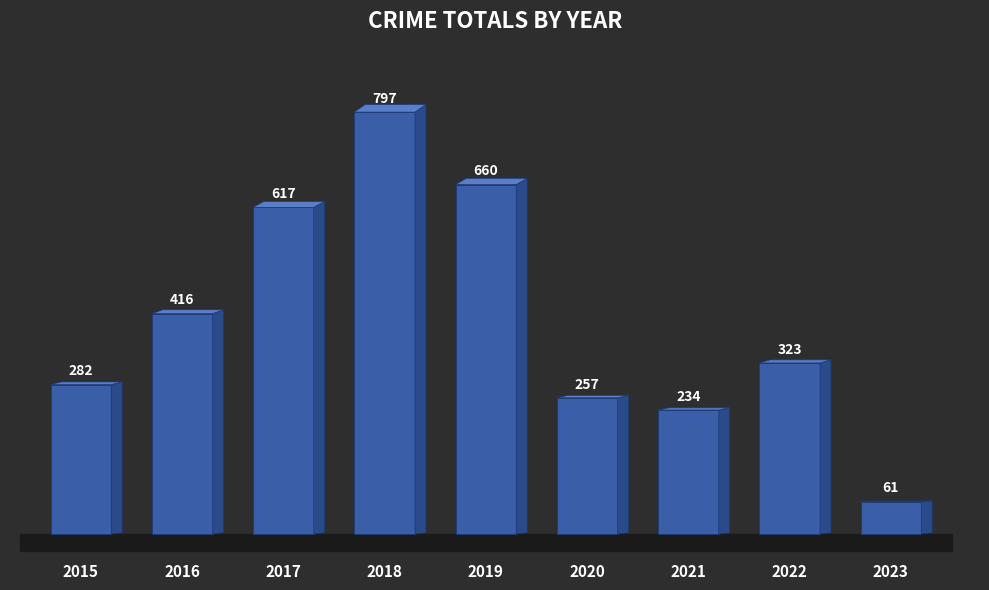

Which category has the lowest value across all series?

2023